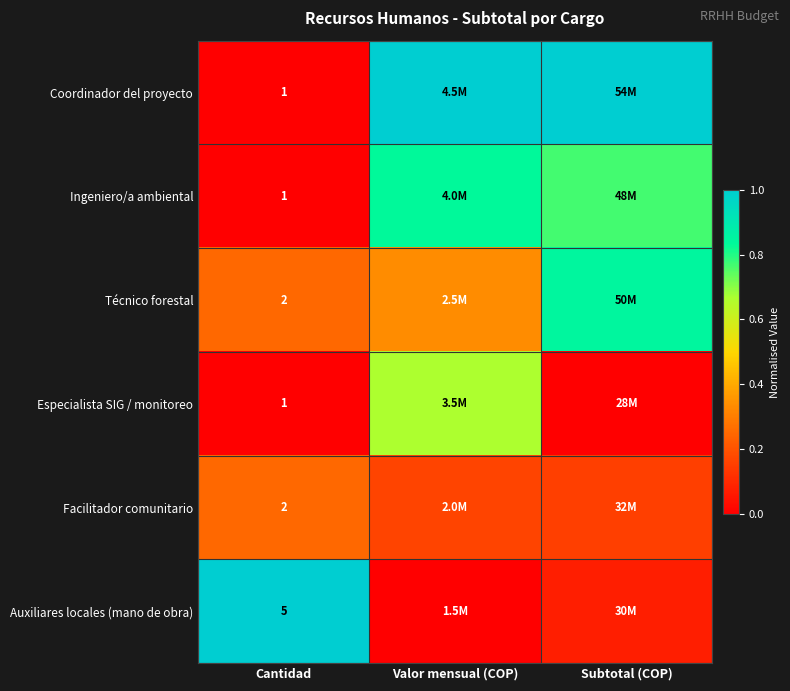

Between Cantidad and Valor mensual (COP), which series saw the biggest shift?

Coordinador del proyecto